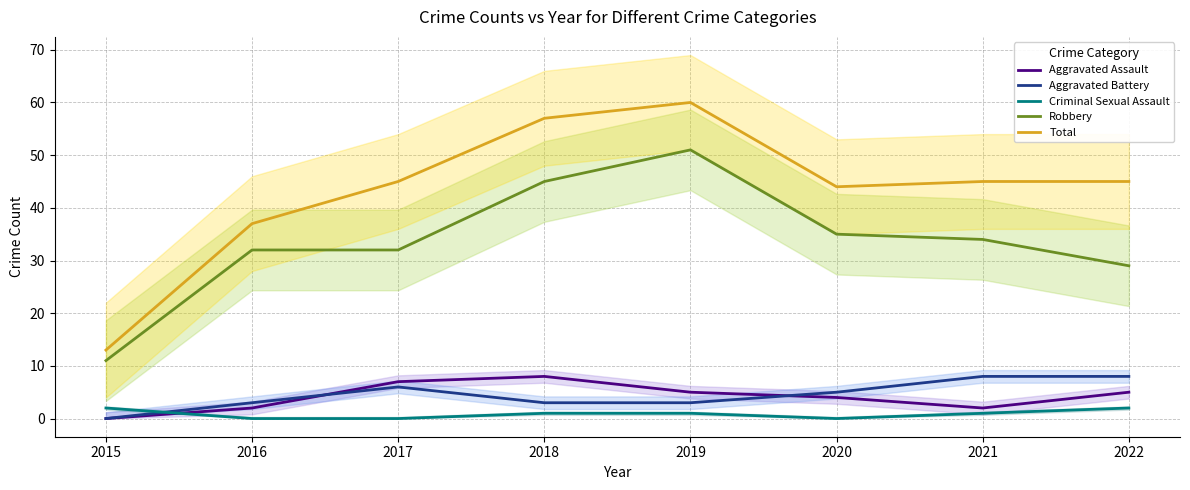

List the labels in order of Robbery value, largest first.

2019, 2018, 2020, 2021, 2016, 2017, 2022, 2015